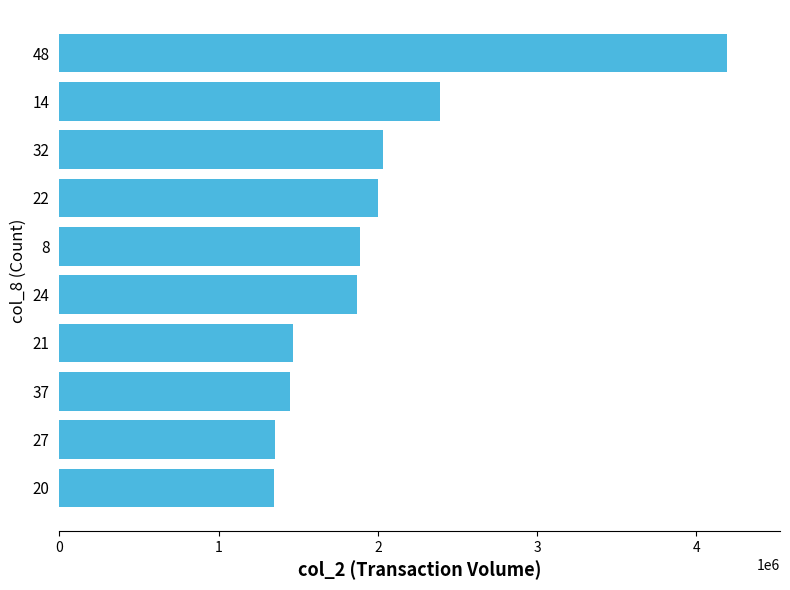

What is the smallest value displayed?

1348030